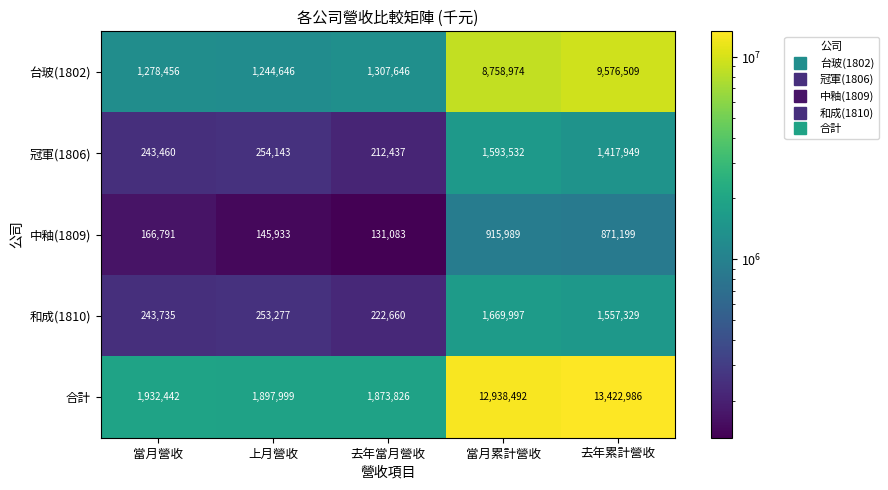

Which series has the largest total across all categories?

合計